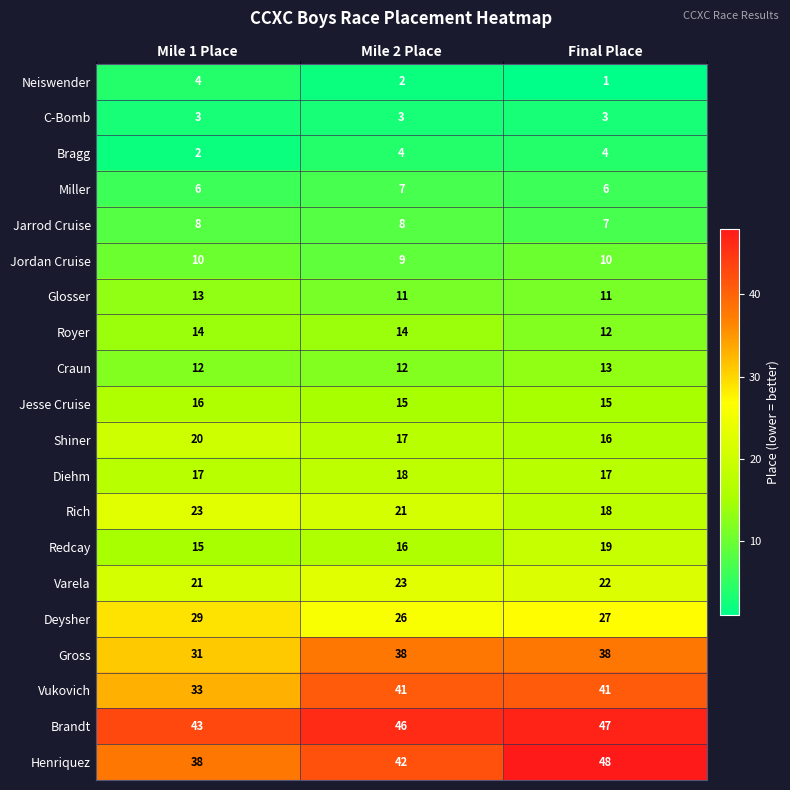

Which series has the largest total across all categories?

Brandt